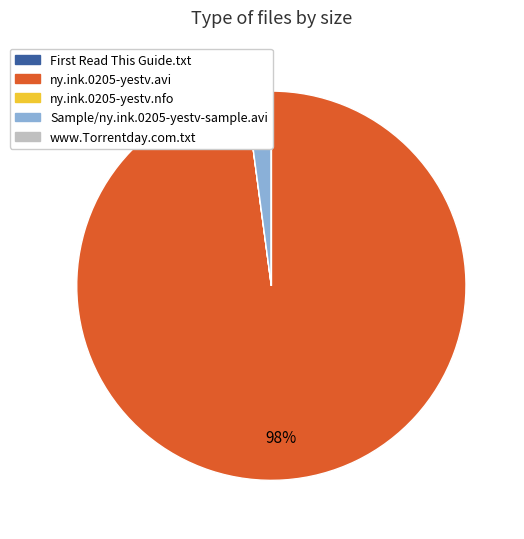

Combined, do Sample/ny.ink.0205-yestv-sample.avi and ny.ink.0205-yestv.avi account for over 50%?

Yes